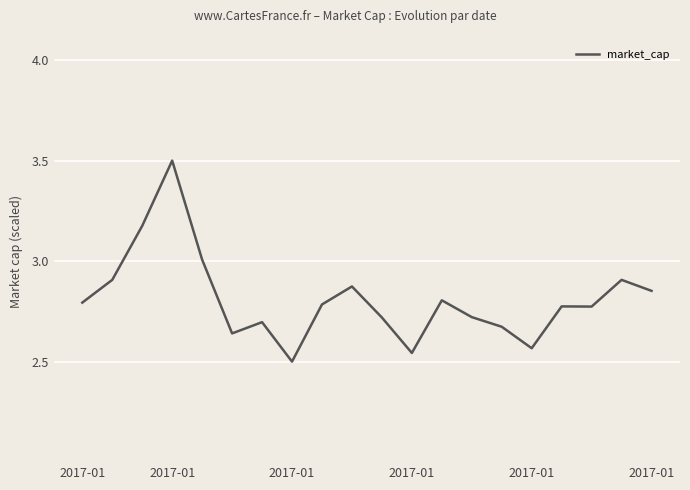

What is the difference between the maximum and minimum values?

1.0